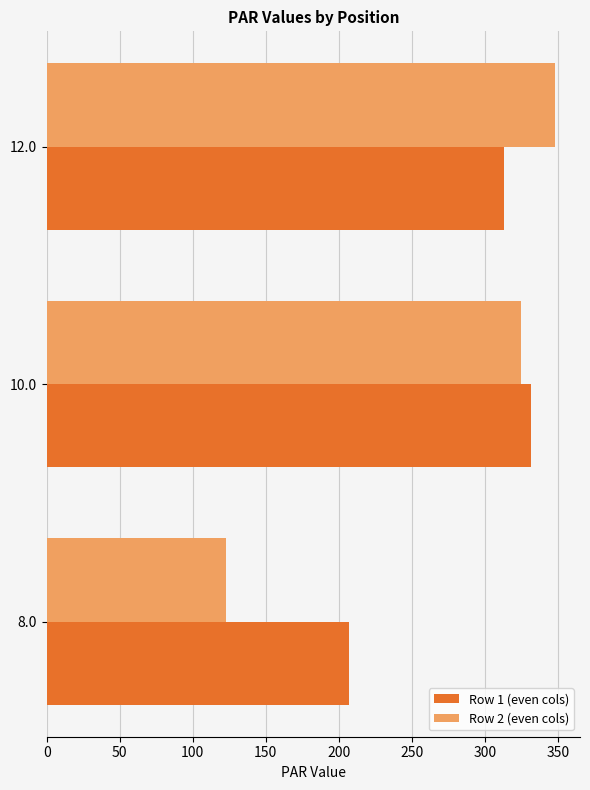

What value does the Row 1 (even cols) series have at 10.0?

331.9